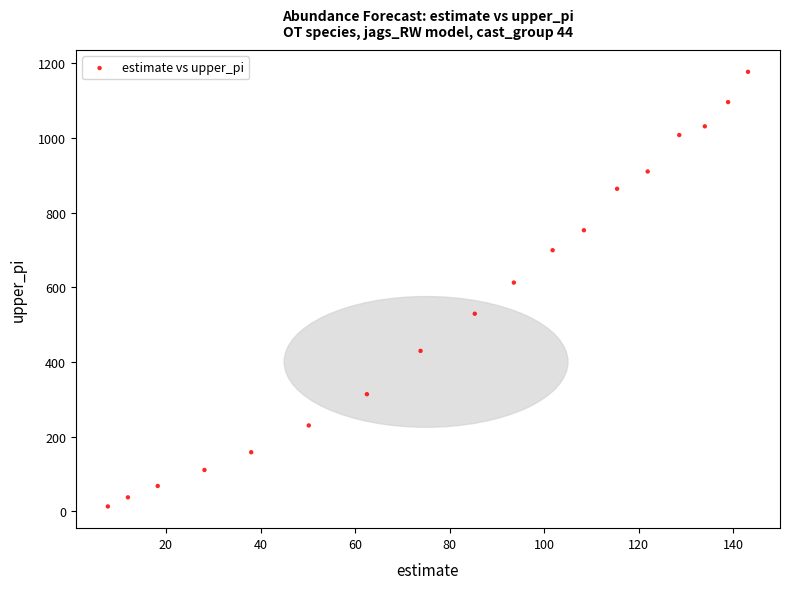

What is the range of X values (max minus min)?

135.4